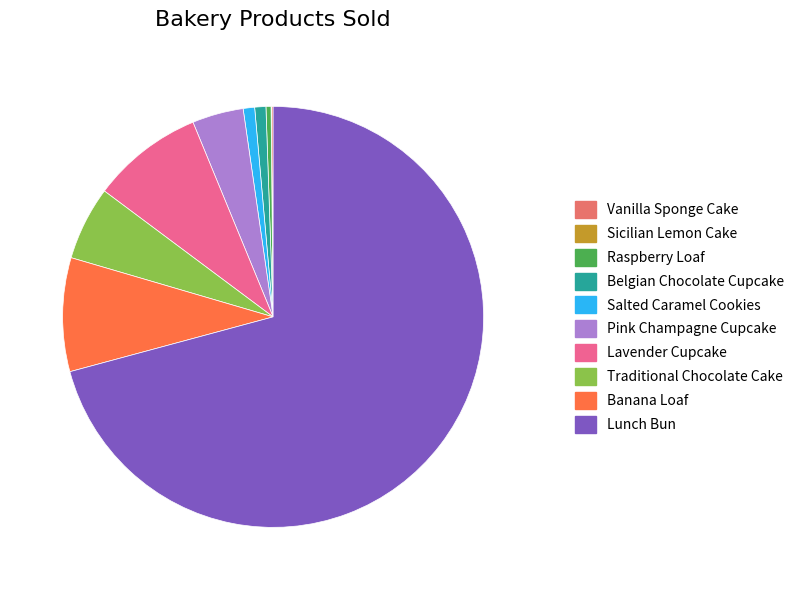

Which category has the biggest portion of the pie?

Lunch Bun